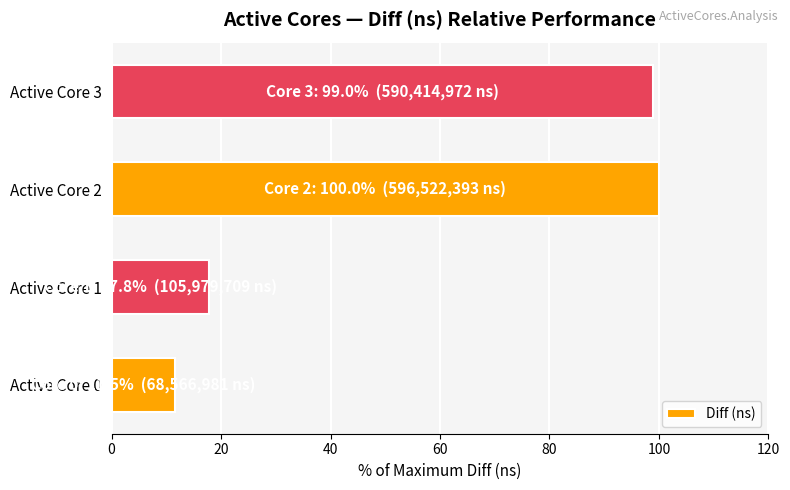

Which category has the highest value across all series?

Active Core 2